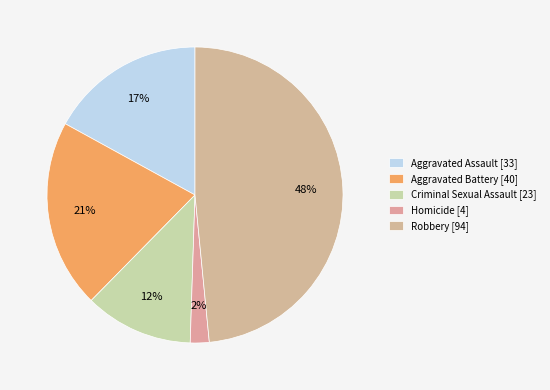

What is the change in value from Homicide to Robbery?

+90